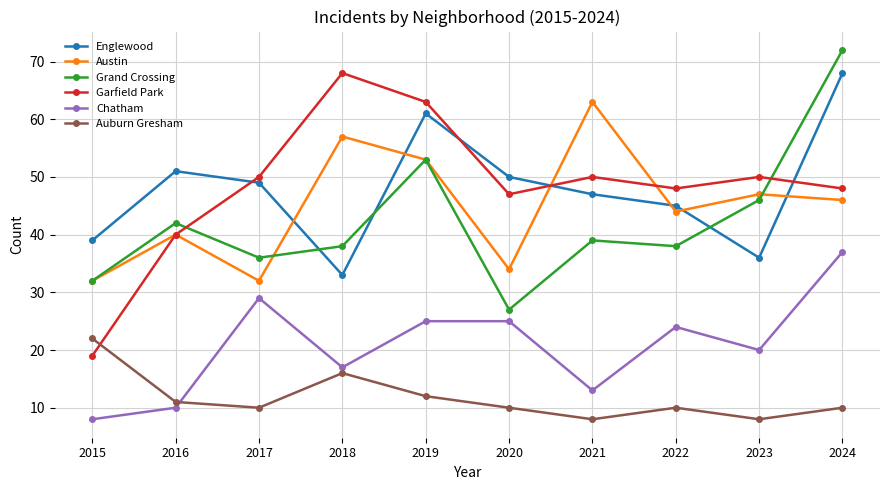

Does the chart have visible grid lines?

Yes